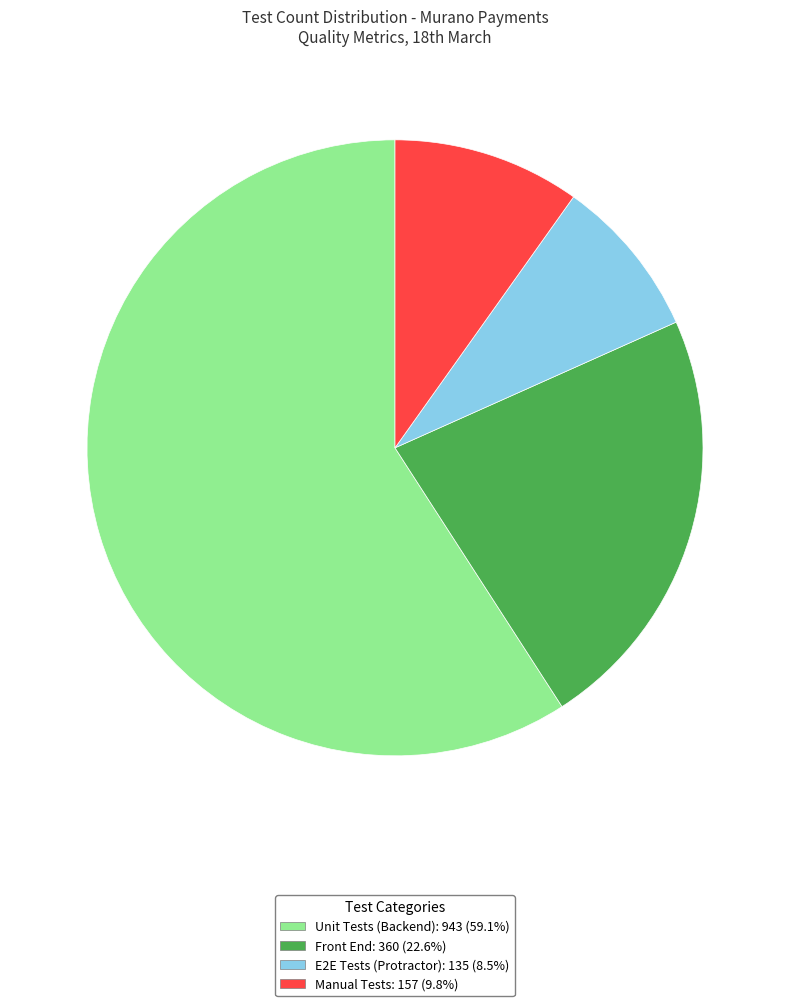

Do Front End and Unit Tests (Backend) together represent more than half of the pie?

Yes